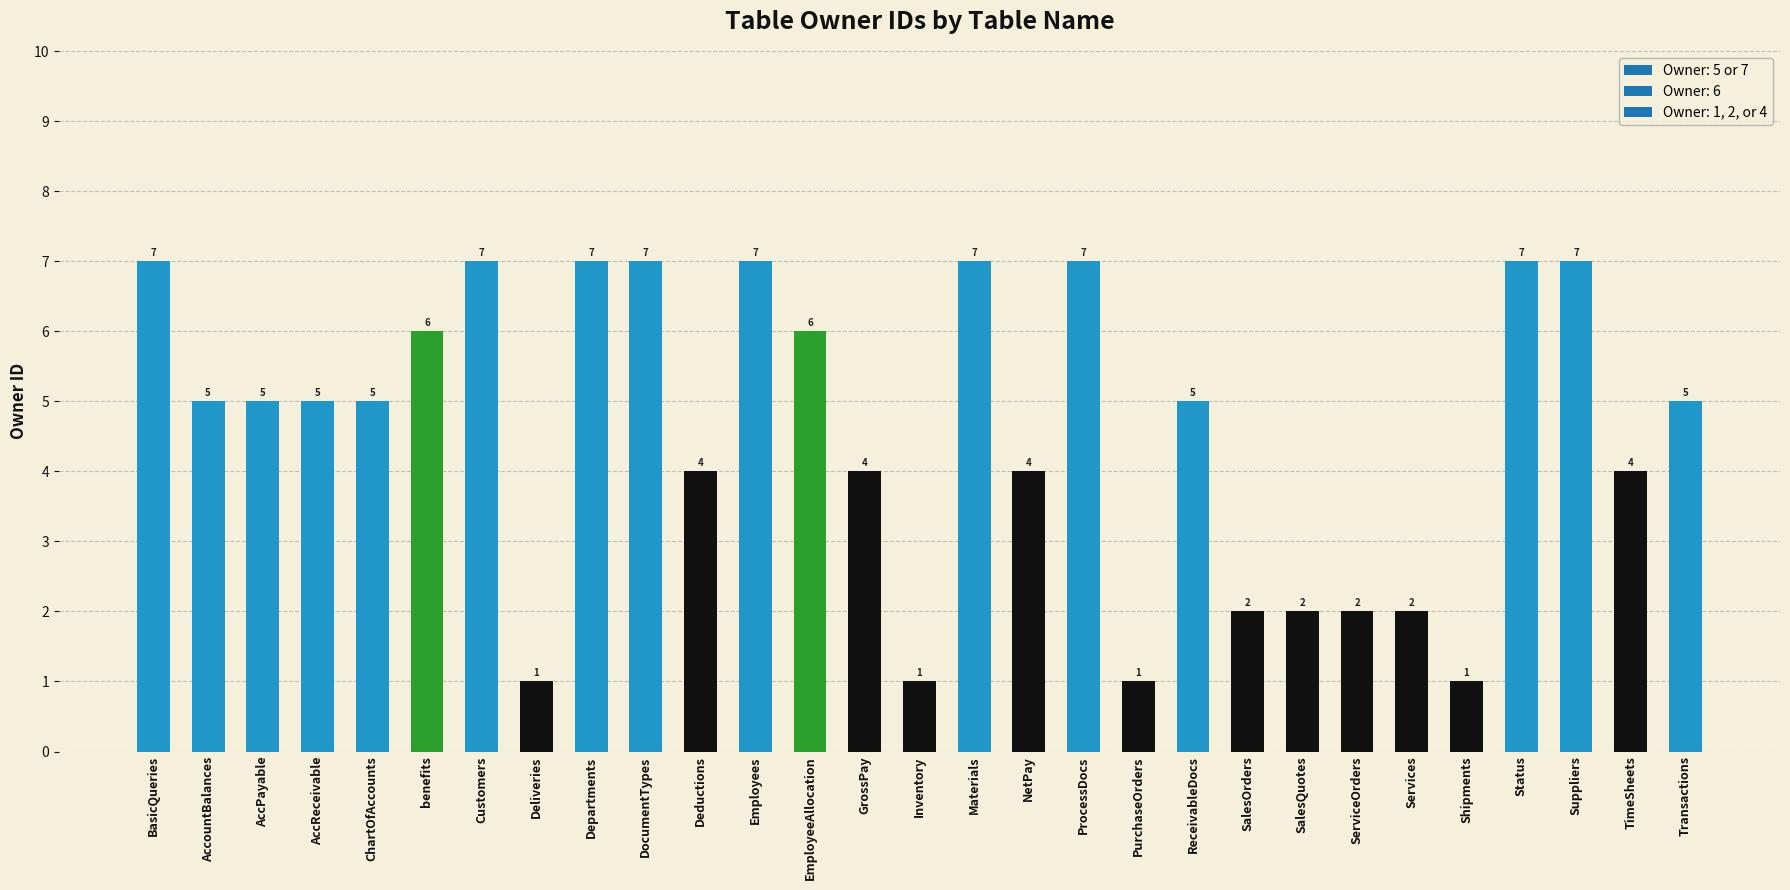

Reading left to right, transcribe all the data shown in this chart.

7	5	5	5	5	6	7	1	7	7	4	7	6	4	1	7	4	7	1	5	2	2	2	2	1	7	7	4	5